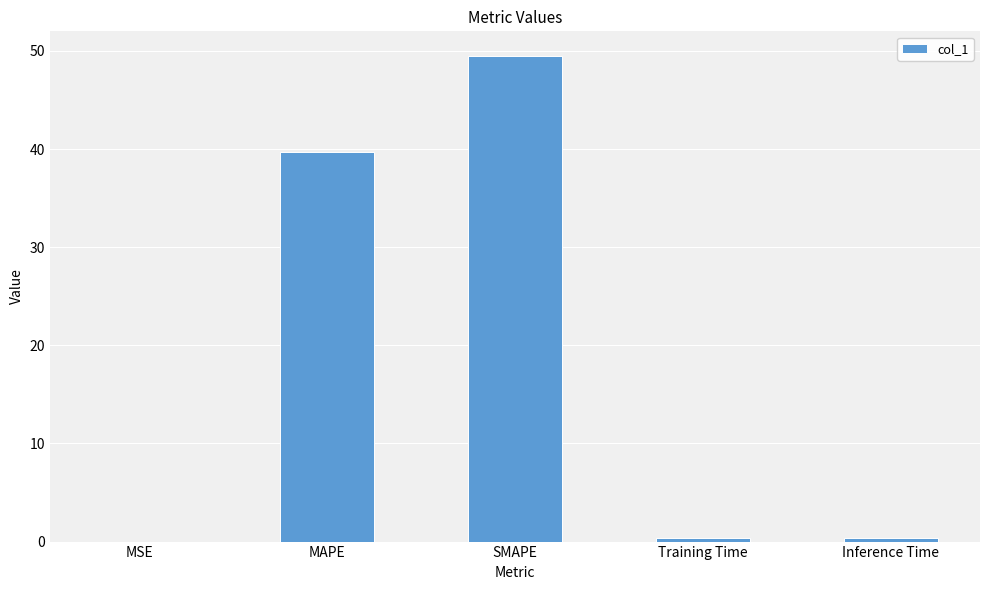

Where is the data nearest to the value 24?

MAPE